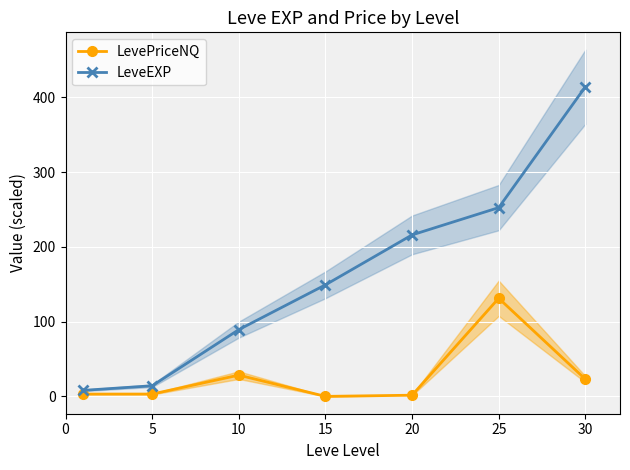

Is the value of LeveEXP at 25 greater than the value of LevePriceNQ at 10?

Yes